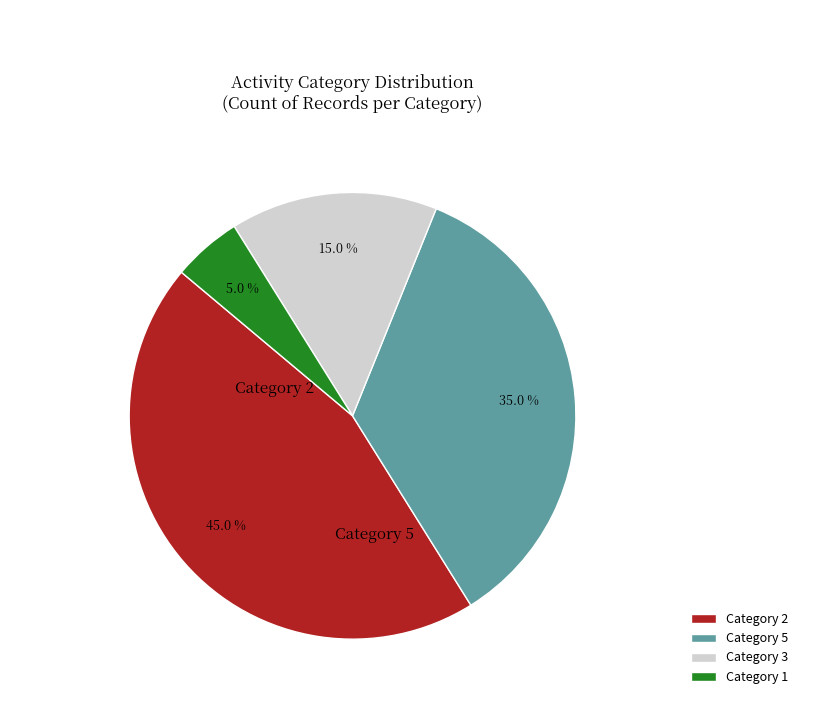

Does any single category account for the majority?

No